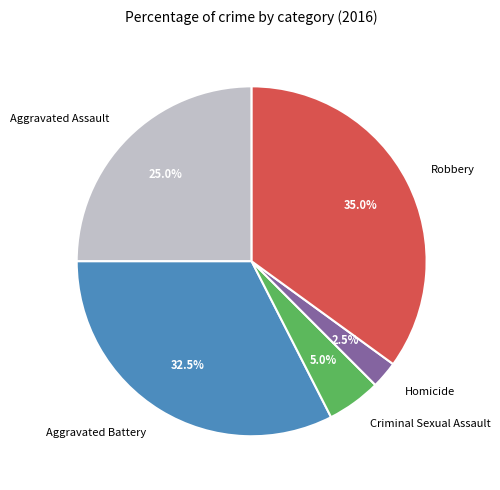

What is the ratio of the value at Aggravated Assault to the value at Criminal Sexual Assault?

5.0